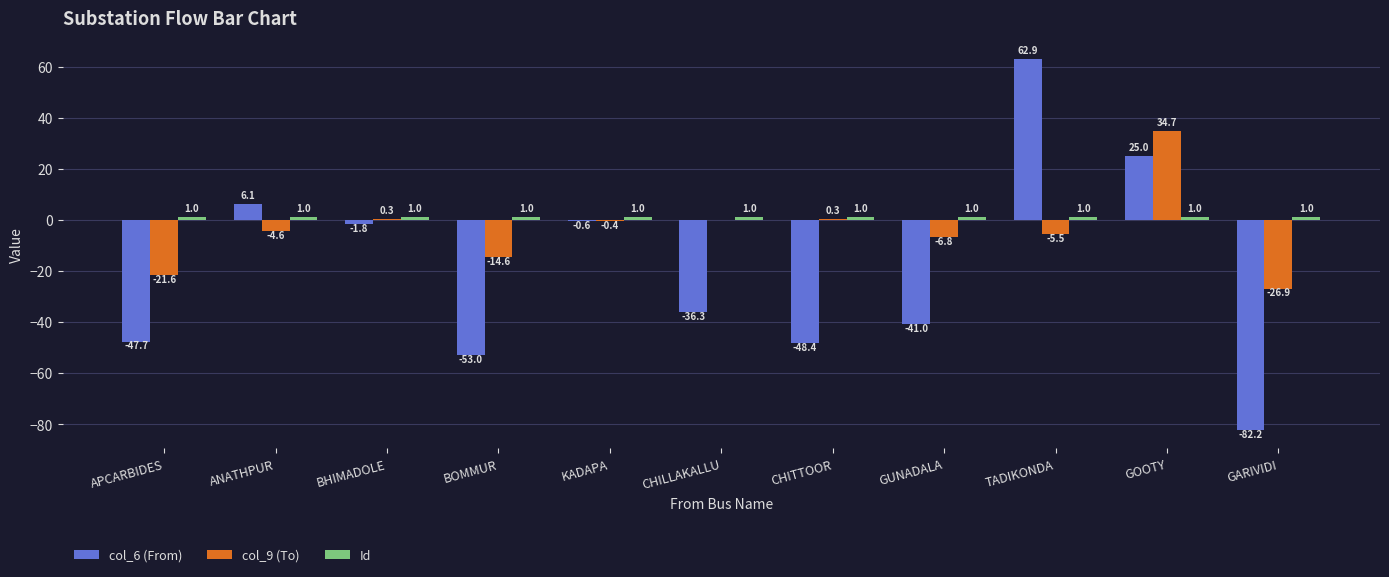

Which series changed the most between ANATHPUR and GARIVIDI?

col_6 (From)